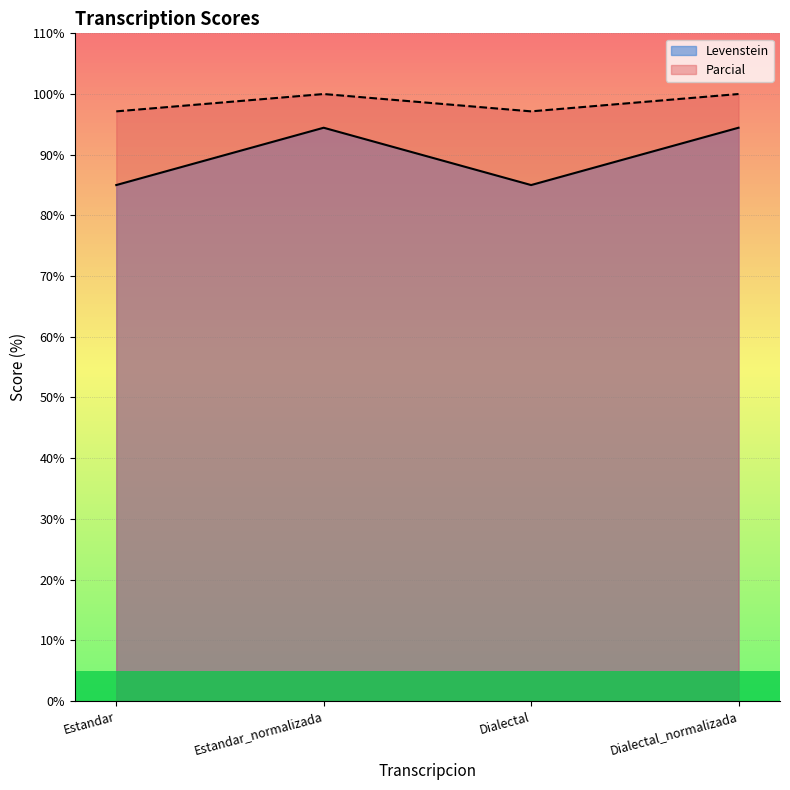

Read the Parcial value at Dialectal_normalizada.

100.0